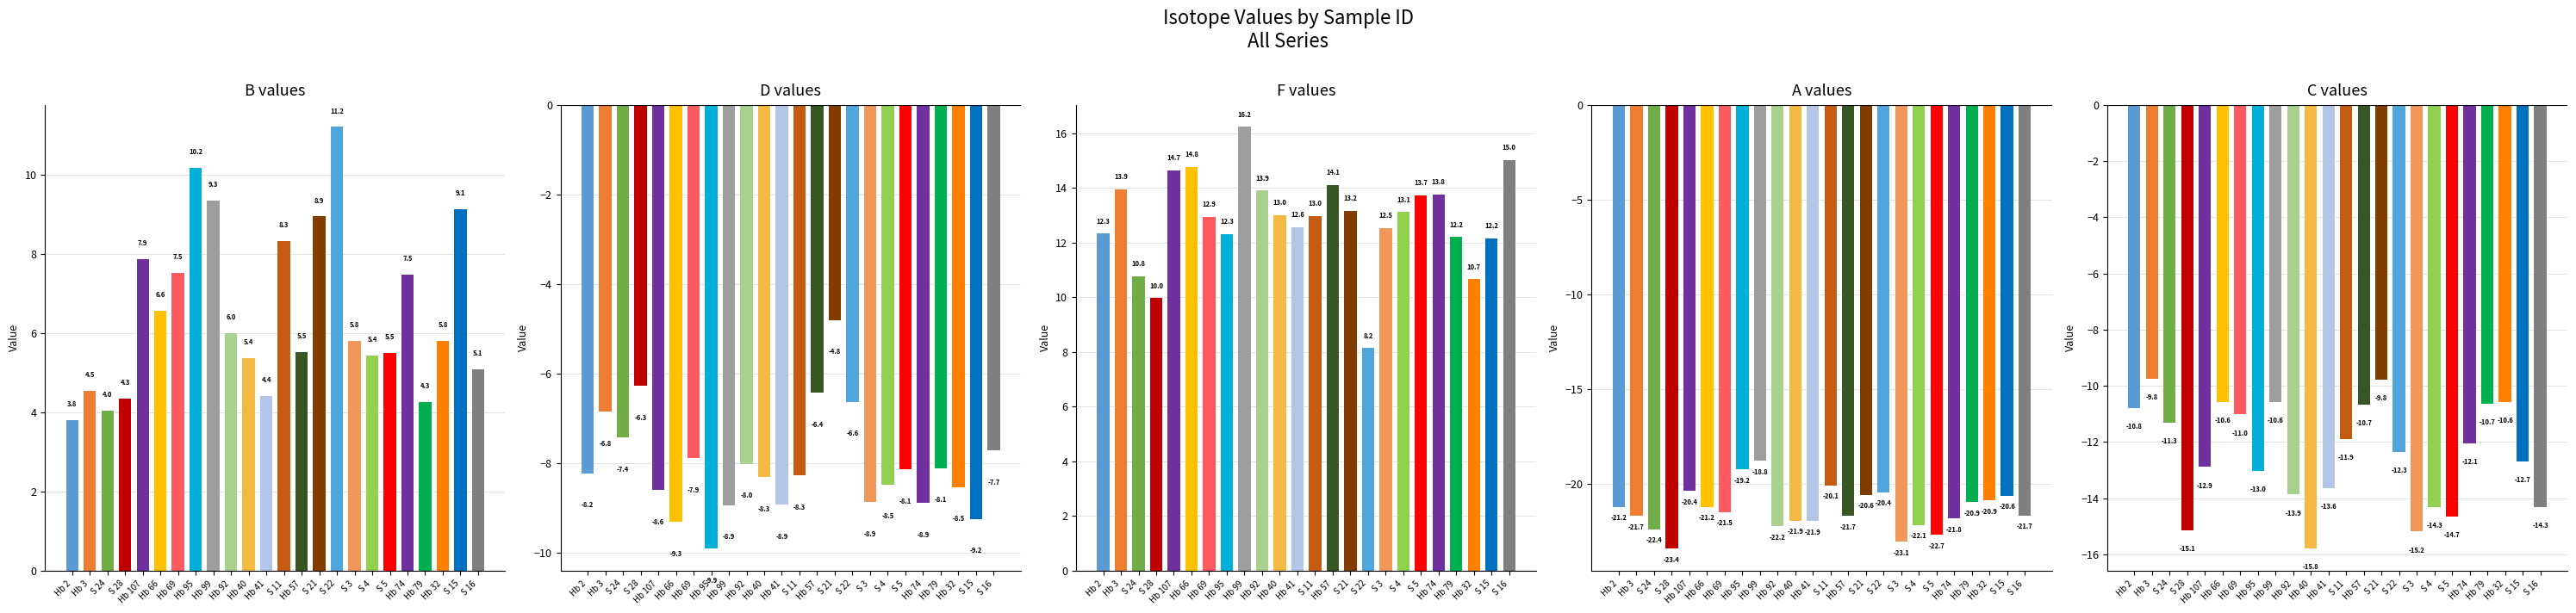

Which has a higher value, S 11 or S 16?

S 11